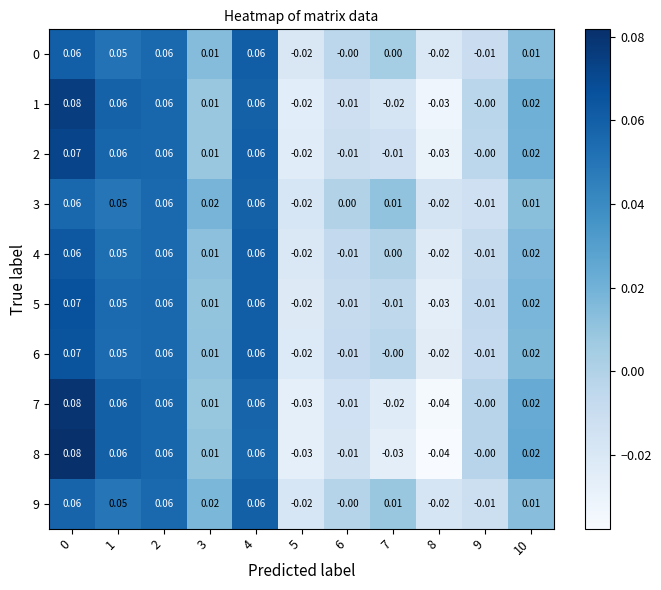

Reading right to left, list all the values displayed in this chart.

row_0: 10=0.0	9=-0.0	8=-0.0	7=0.0	6=-0.0	5=-0.0	4=0.1	3=0.0	2=0.1	1=0.1	0=0.1
row_1: 10=0.0	9=-0.0	8=-0.0	7=-0.0	6=-0.0	5=-0.0	4=0.1	3=0.0	2=0.1	1=0.1	0=0.1
row_2: 10=0.0	9=-0.0	8=-0.0	7=-0.0	6=-0.0	5=-0.0	4=0.1	3=0.0	2=0.1	1=0.1	0=0.1
row_3: 10=0.0	9=-0.0	8=-0.0	7=0.0	6=0.0	5=-0.0	4=0.1	3=0.0	2=0.1	1=0.0	0=0.1
row_4: 10=0.0	9=-0.0	8=-0.0	7=0.0	6=-0.0	5=-0.0	4=0.1	3=0.0	2=0.1	1=0.1	0=0.1
row_5: 10=0.0	9=-0.0	8=-0.0	7=-0.0	6=-0.0	5=-0.0	4=0.1	3=0.0	2=0.1	1=0.1	0=0.1
row_6: 10=0.0	9=-0.0	8=-0.0	7=-0.0	6=-0.0	5=-0.0	4=0.1	3=0.0	2=0.1	1=0.1	0=0.1
row_7: 10=0.0	9=-0.0	8=-0.0	7=-0.0	6=-0.0	5=-0.0	4=0.1	3=0.0	2=0.1	1=0.1	0=0.1
row_8: 10=0.0	9=-0.0	8=-0.0	7=-0.0	6=-0.0	5=-0.0	4=0.1	3=0.0	2=0.1	1=0.1	0=0.1
row_9: 10=0.0	9=-0.0	8=-0.0	7=0.0	6=-0.0	5=-0.0	4=0.1	3=0.0	2=0.1	1=0.0	0=0.1